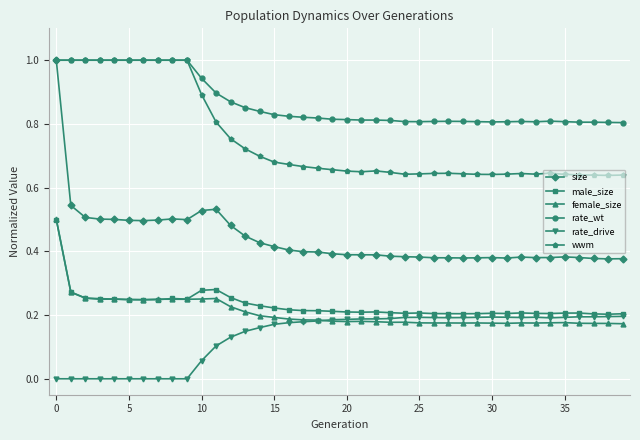

Count the number of data series in this chart.

6